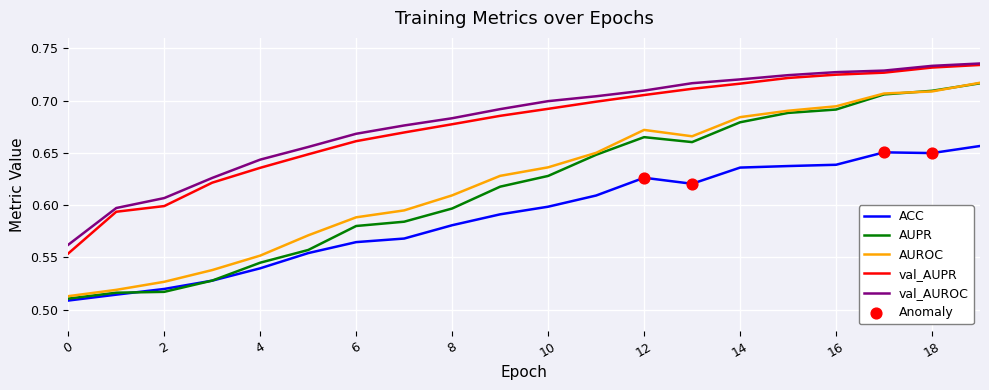

Which series has the largest range (max minus min)?

AUPR